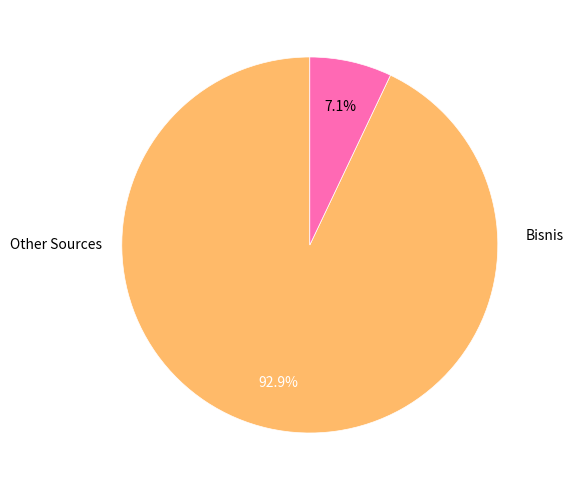

To the nearest percent, what is the average slice percentage?

50%